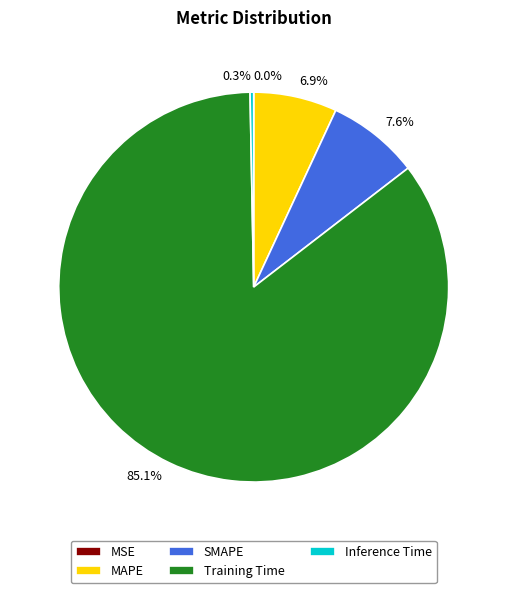

What is the majority slice?

Training Time